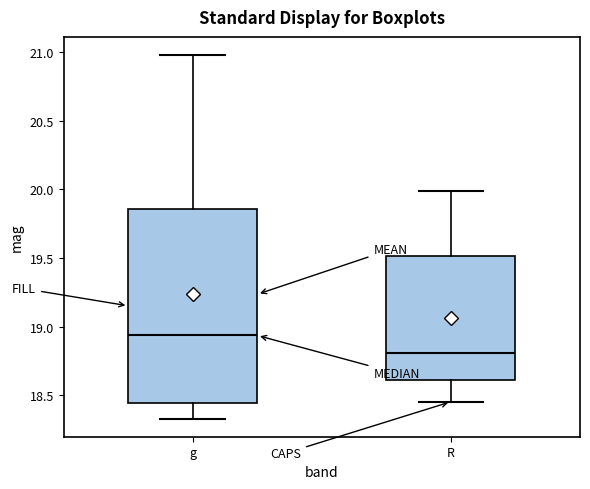

Where does the upper whisker of the box for R end on the y-axis? The values are not printed on the chart, so give them approximately, as read against the axis.

20.00